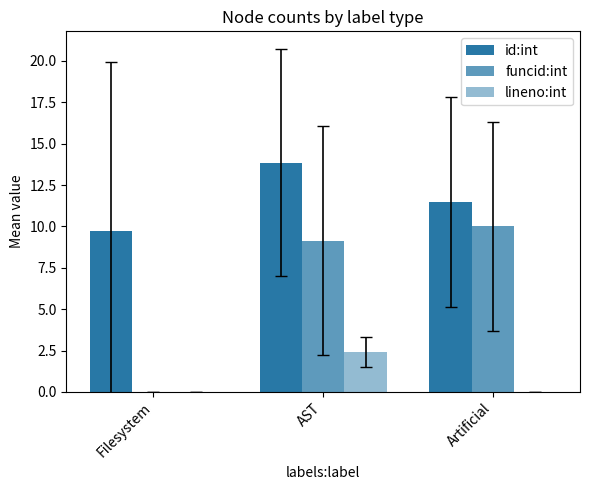

Rank the series by their maximum value, from highest to lowest.

id:int, funcid:int, lineno:int